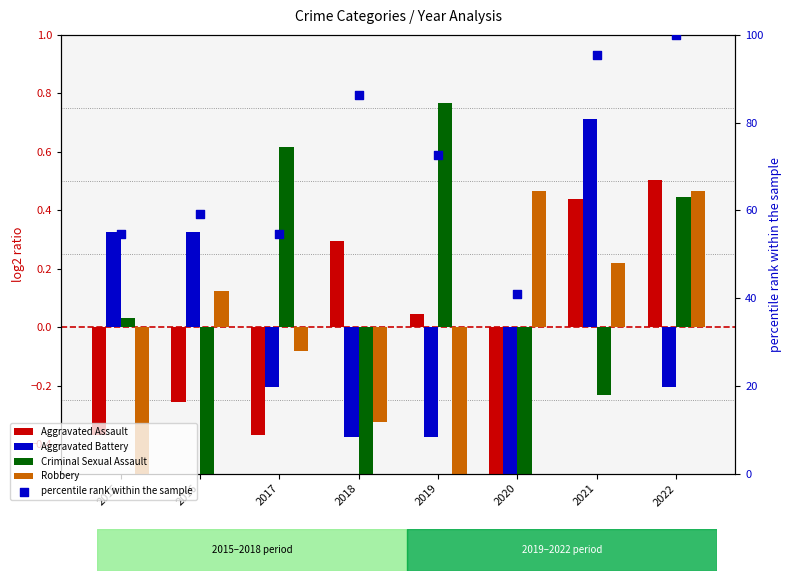

Which series has the largest total across all categories?

percentile rank within the sample